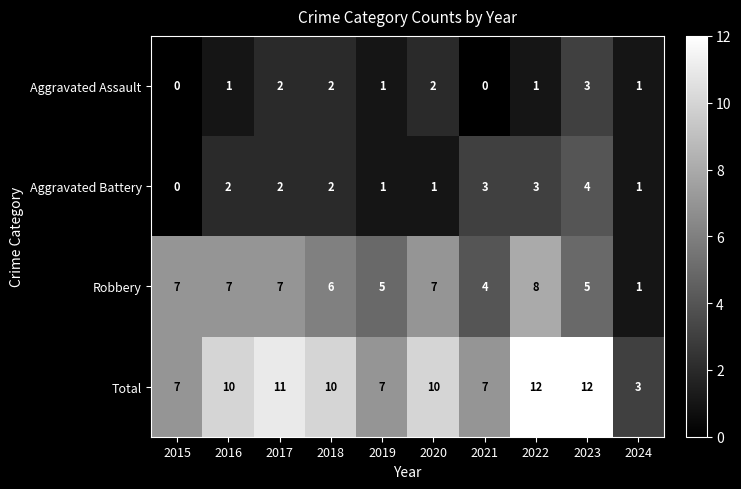

Read the Aggravated Battery value at 2023.

4